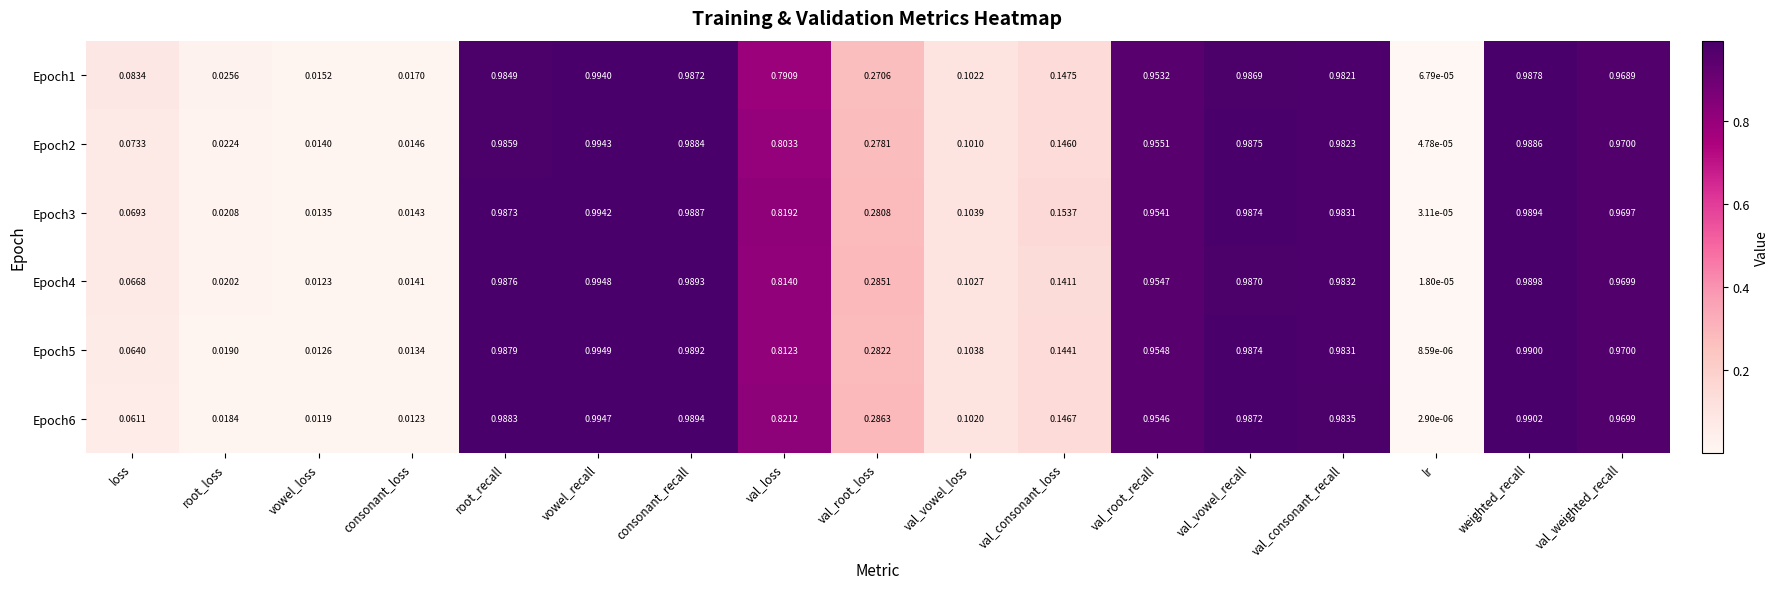

At which category is the sum across all series the highest?

vowel_recall